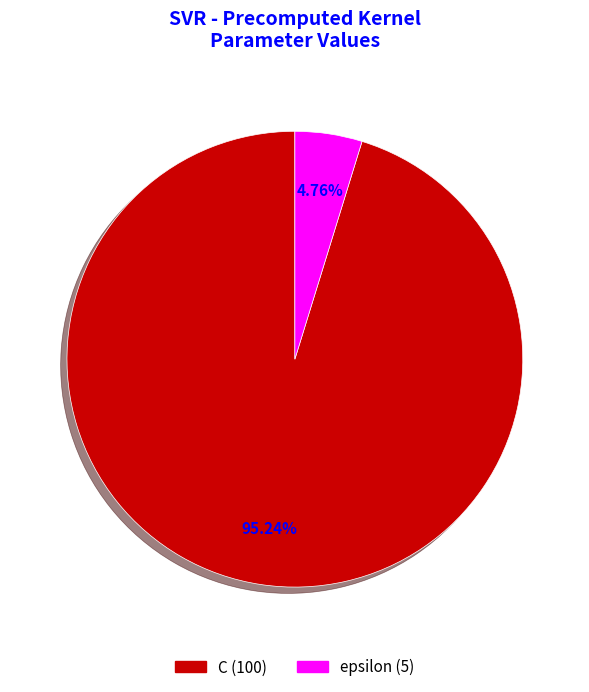

Does any single category account for the majority?

Yes